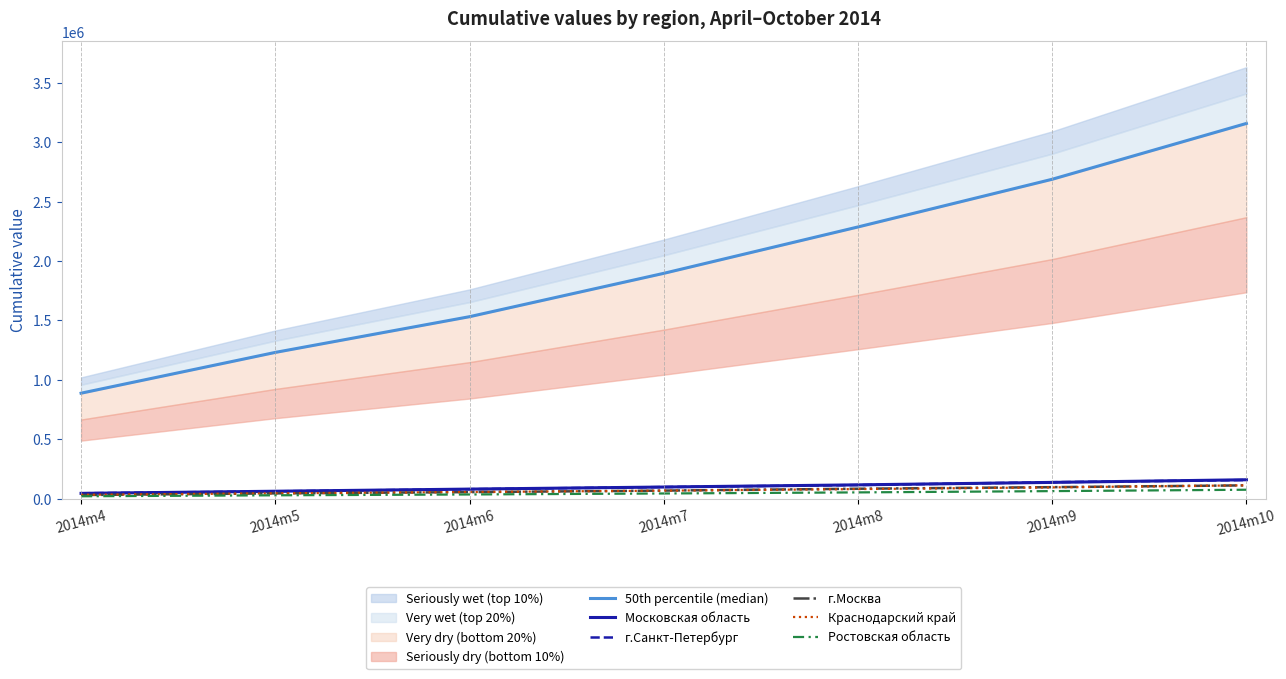

Is the value of Московская область at 2014m6 greater than the value of Ростовская область at 2014m8?

Yes